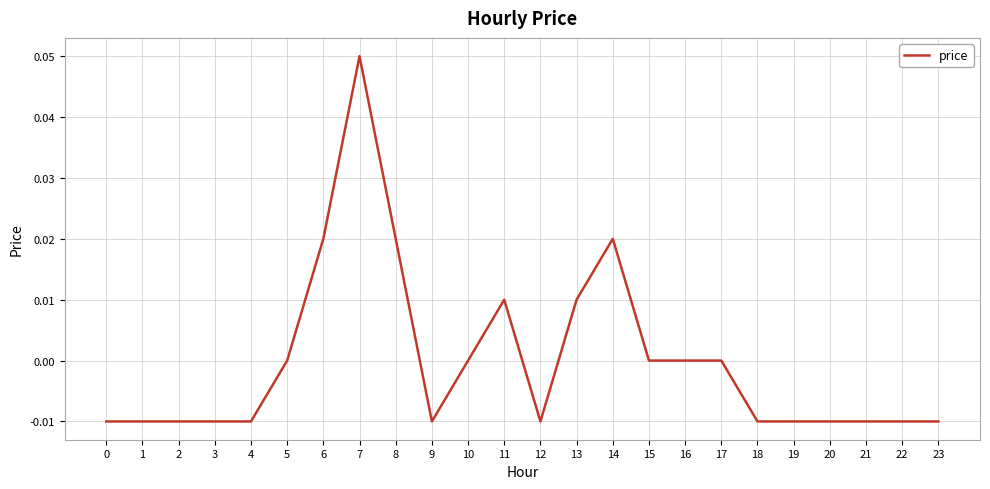

The chart shows a value of -0.0 at 20. True or false?

True